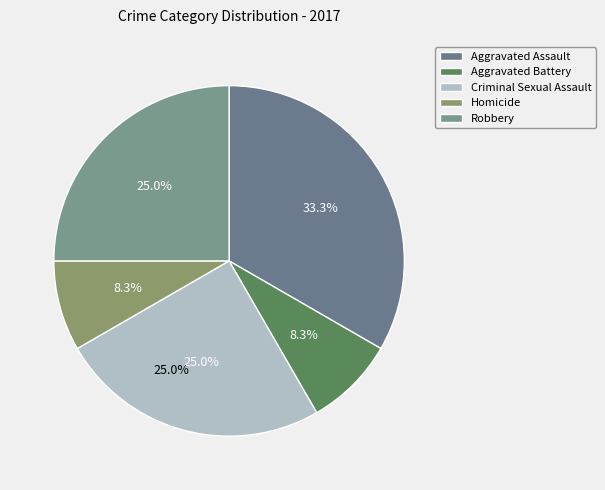

To the nearest percent, what is the difference between the Aggravated Assault and Homicide slice percentages?

25%